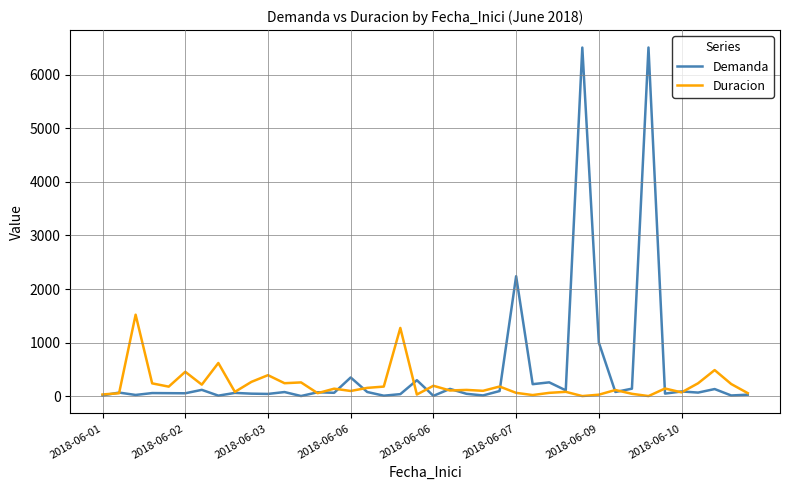

Which series has the largest range (max minus min)?

Demanda